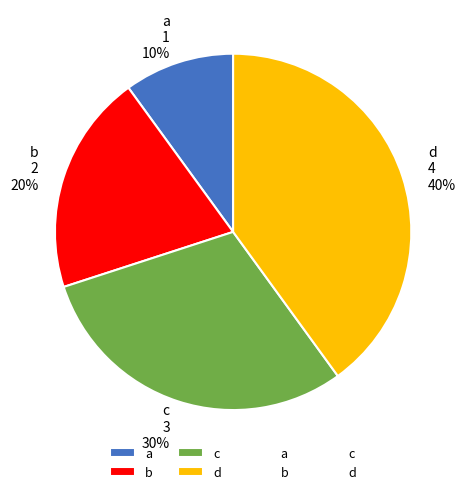

What is the ratio of the value at a to the value at b?

0.5